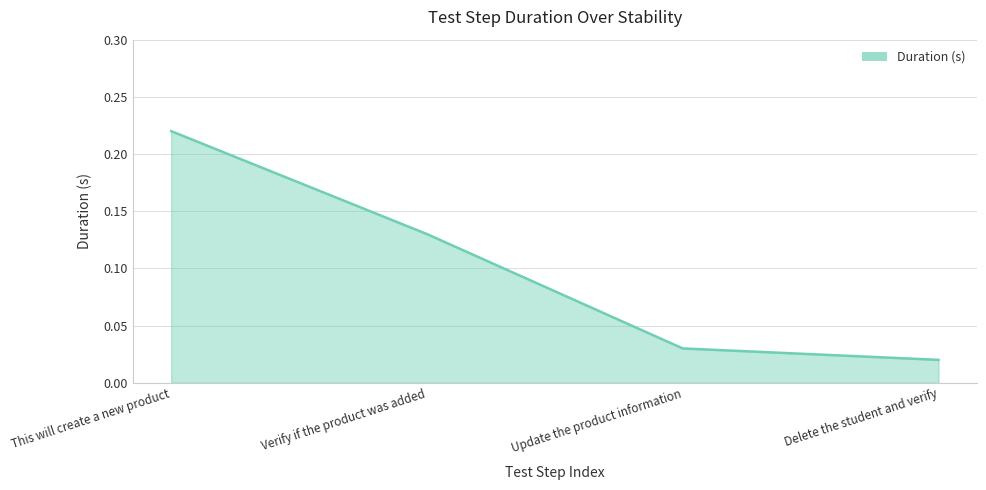

Is it true that the value at Verify if the product was added is 0.2?

False